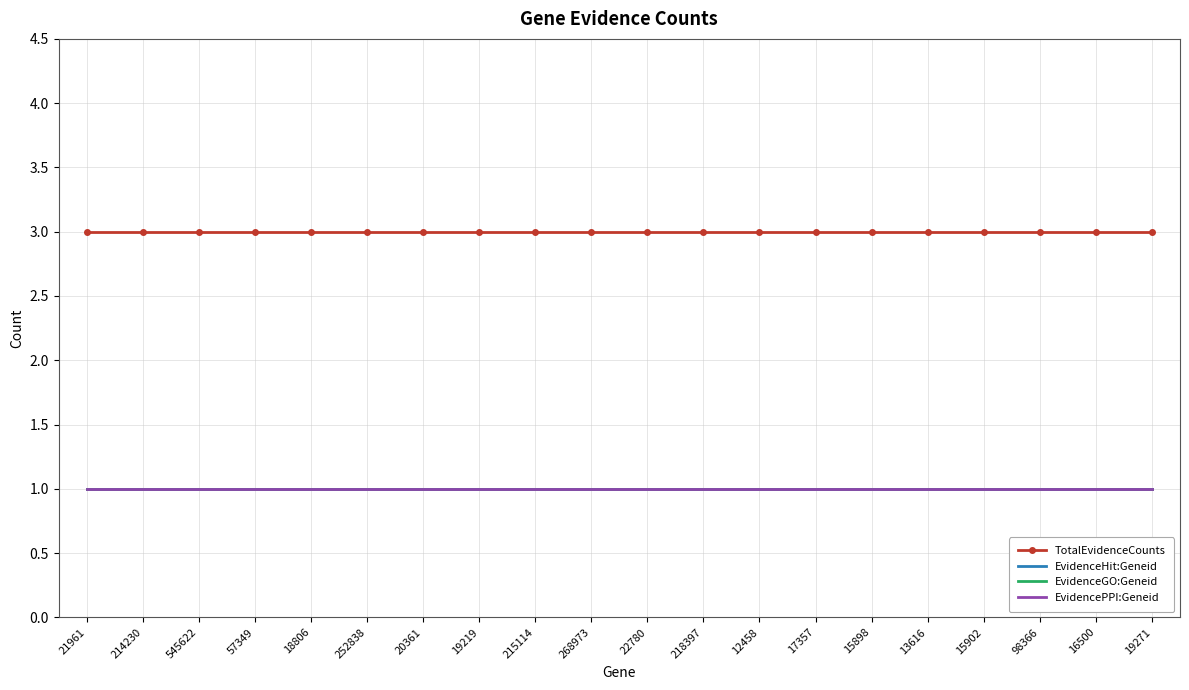

Which has a higher value, 268973 or 215114?

268973